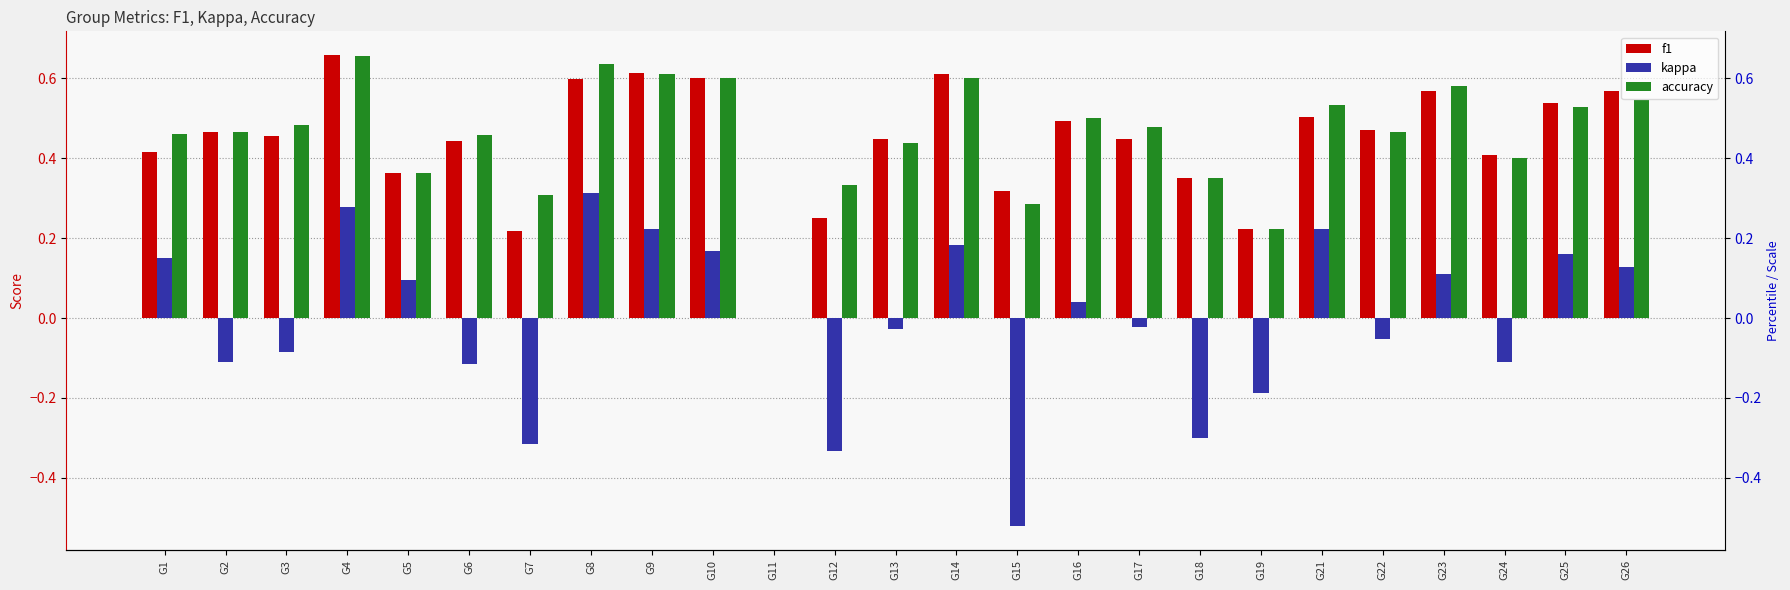

Reading right to left, list all the values displayed in this chart.

f1: G26=0.6	G25=0.5	G24=0.4	G23=0.6	G22=0.5	G21=0.5	G19=0.2	G18=0.4	G17=0.4	G16=0.5	G15=0.3	G14=0.6	G13=0.4	G12=0.2	G11=0.0	G10=0.6	G9=0.6	G8=0.6	G7=0.2	G6=0.4	G5=0.4	G4=0.7	G3=0.5	G2=0.5	G1=0.4
kappa: G26=0.1	G25=0.2	G24=-0.1	G23=0.1	G22=-0.1	G21=0.2	G19=-0.2	G18=-0.3	G17=-0.0	G16=0.0	G15=-0.5	G14=0.2	G13=-0.0	G12=-0.3	G11=0.0	G10=0.2	G9=0.2	G8=0.3	G7=-0.3	G6=-0.1	G5=0.1	G4=0.3	G3=-0.1	G2=-0.1	G1=0.1
accuracy: G26=0.5	G25=0.5	G24=0.4	G23=0.6	G22=0.5	G21=0.5	G19=0.2	G18=0.3	G17=0.5	G16=0.5	G15=0.3	G14=0.6	G13=0.4	G12=0.3	G11=0.0	G10=0.6	G9=0.6	G8=0.6	G7=0.3	G6=0.5	G5=0.4	G4=0.7	G3=0.5	G2=0.5	G1=0.5